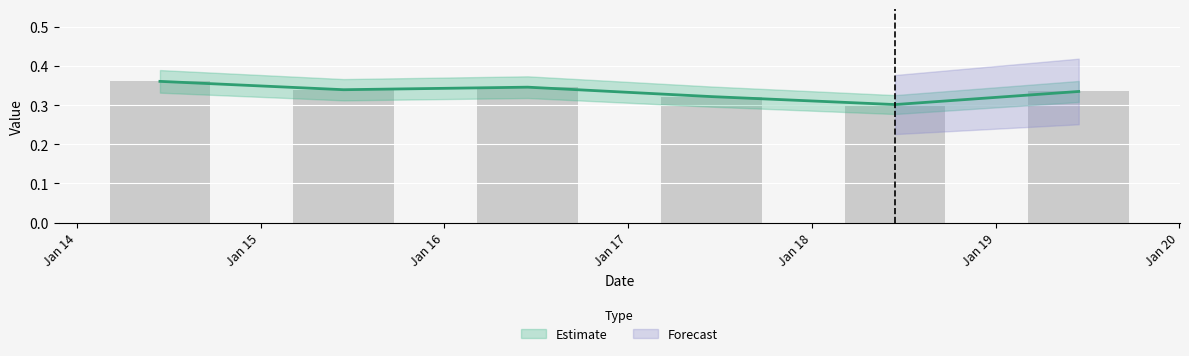

What is the greatest value displayed?

0.4